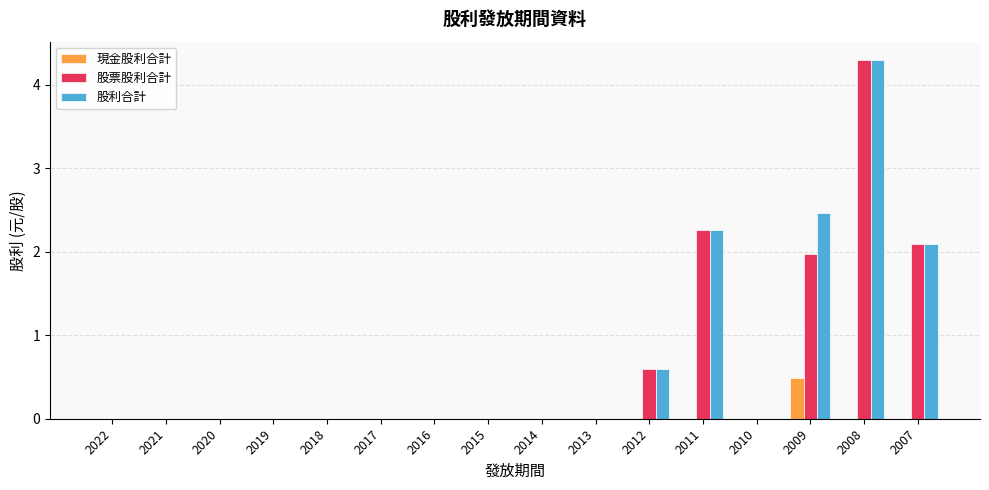

True or false: 股票股利合計 has a value of 0.0 at 2020.

True